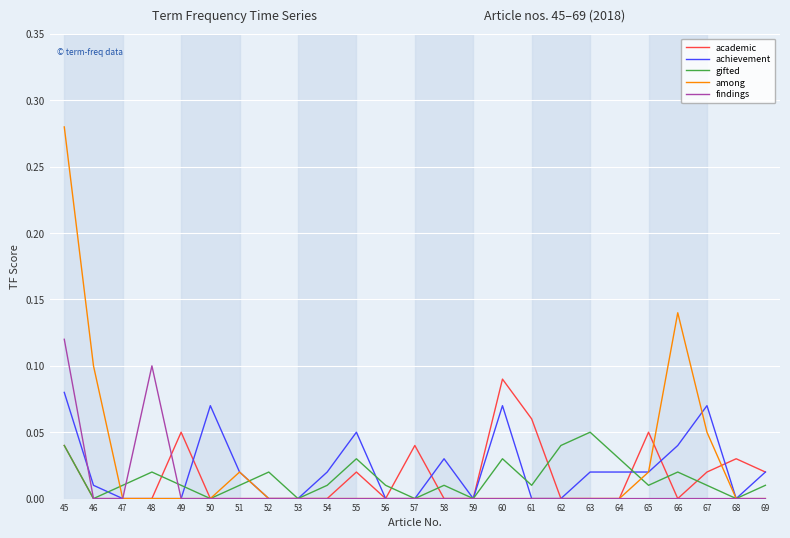

Which series has the widest spread of values?

among